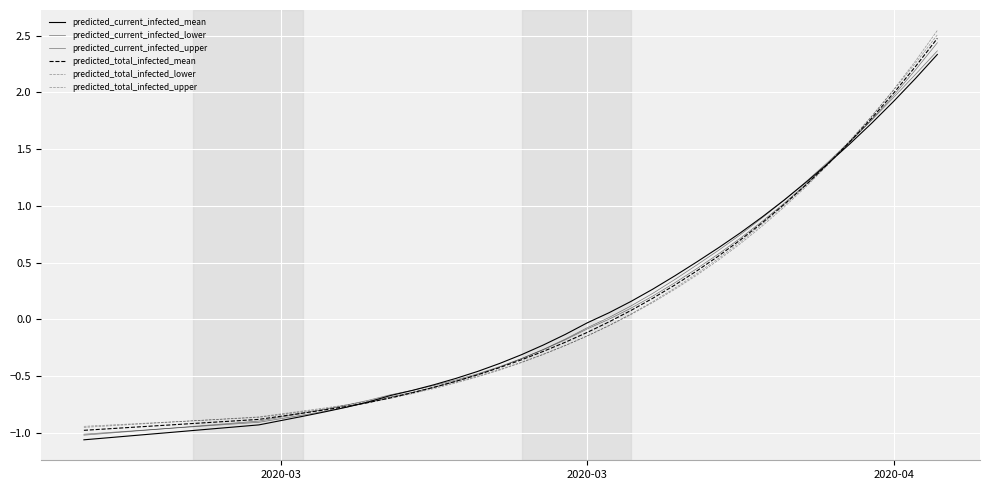

Does the chart display data point markers on the line(s)?

No